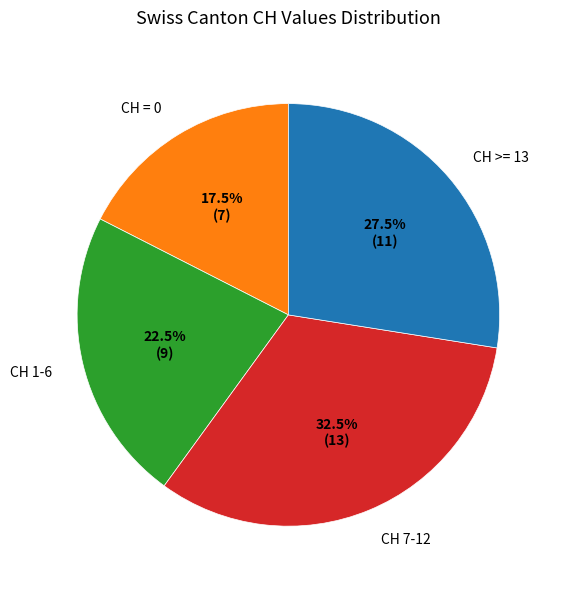

Does any single category account for the majority?

No